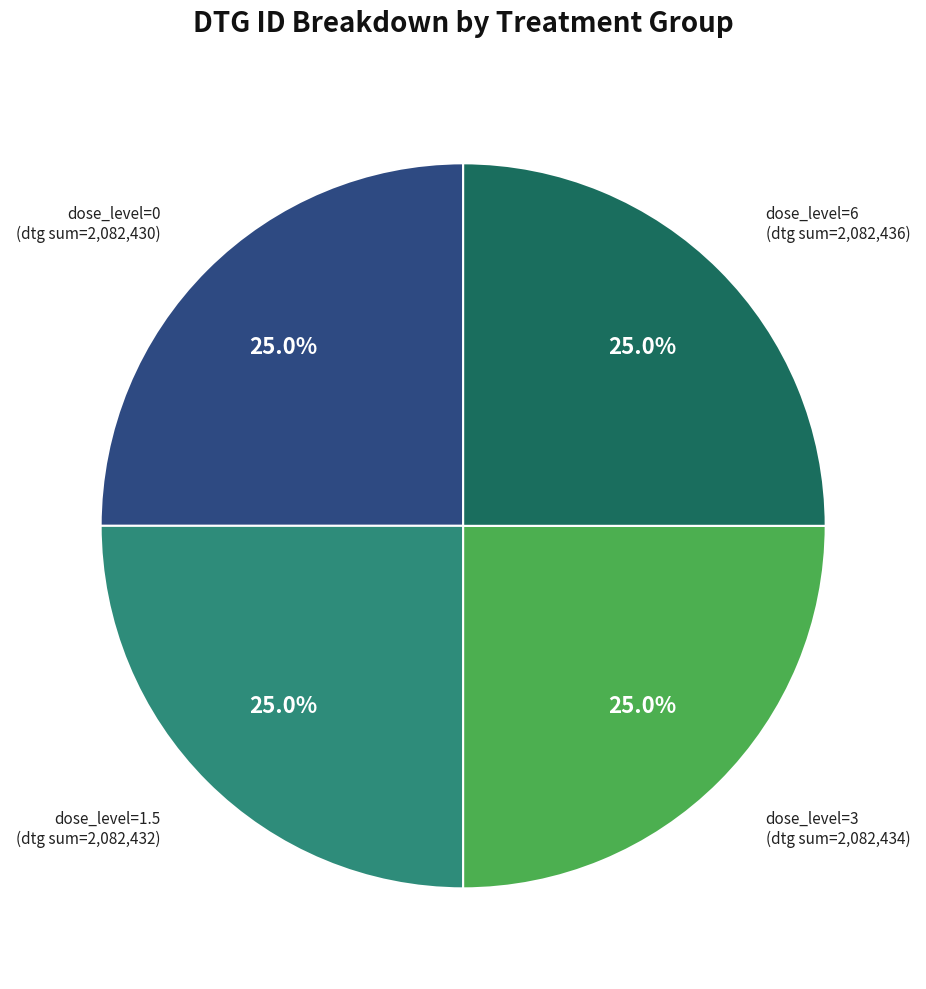

How many segments does this pie chart have?

4